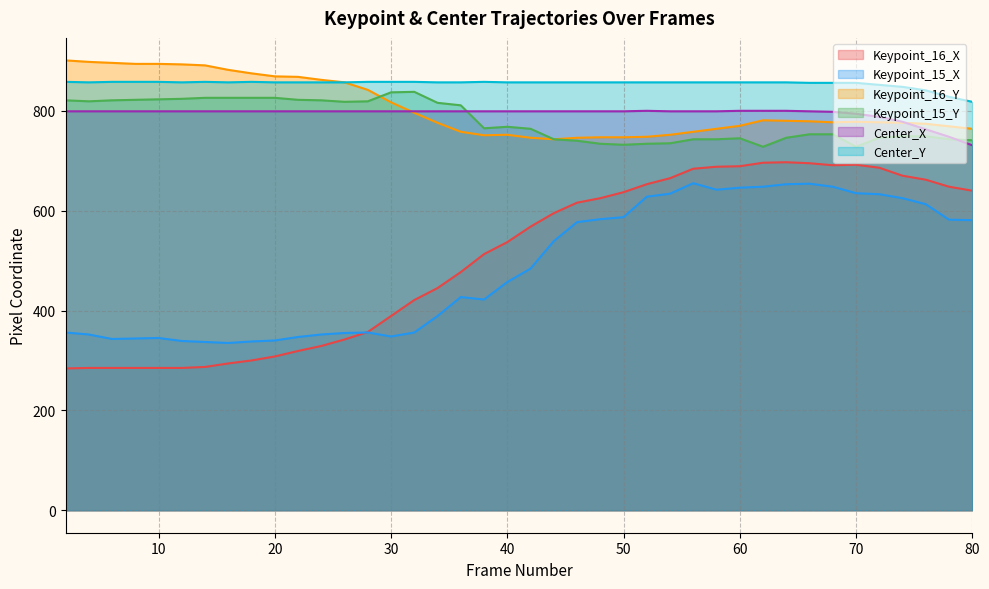

Which category has the lowest value across all series?

2